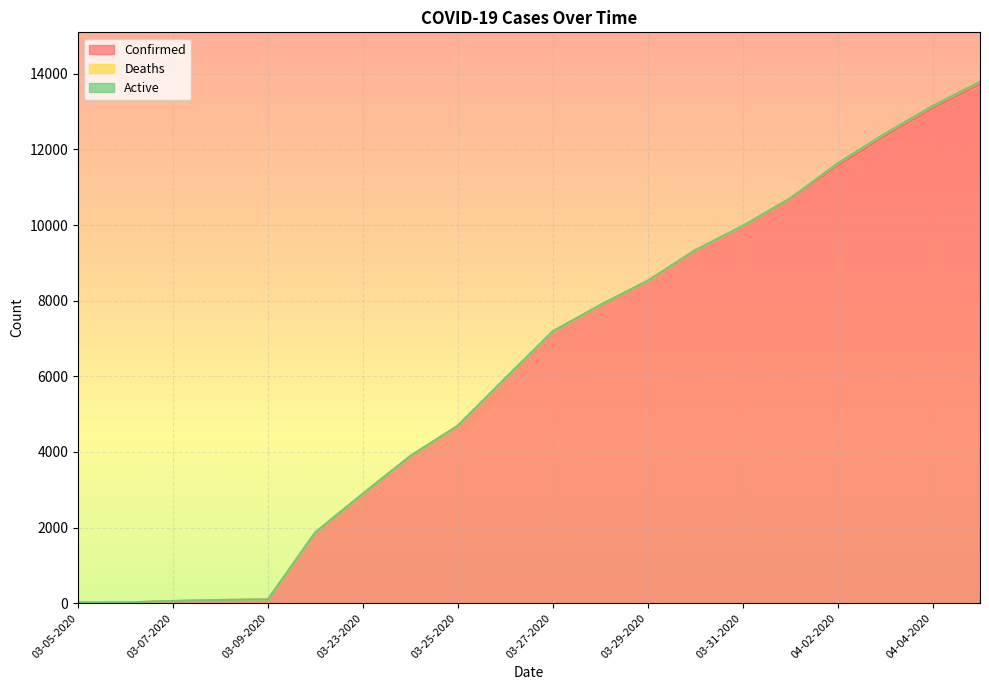

Is the value of Active at 03-25-2020 greater than the value of Deaths at 03-27-2020?

No